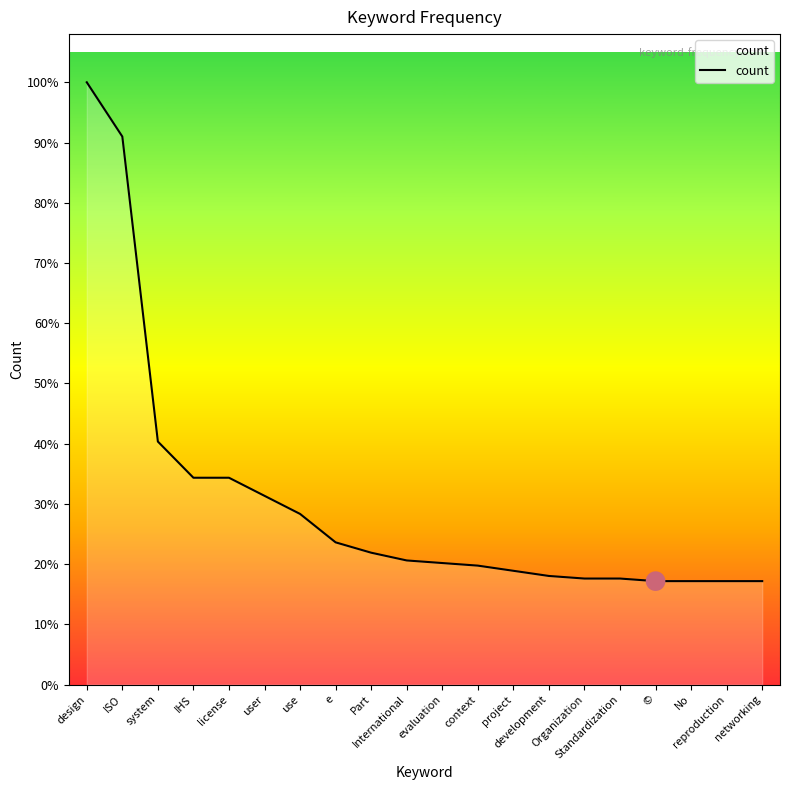

What is the ratio of the value at system to the value at Organization?

2.3